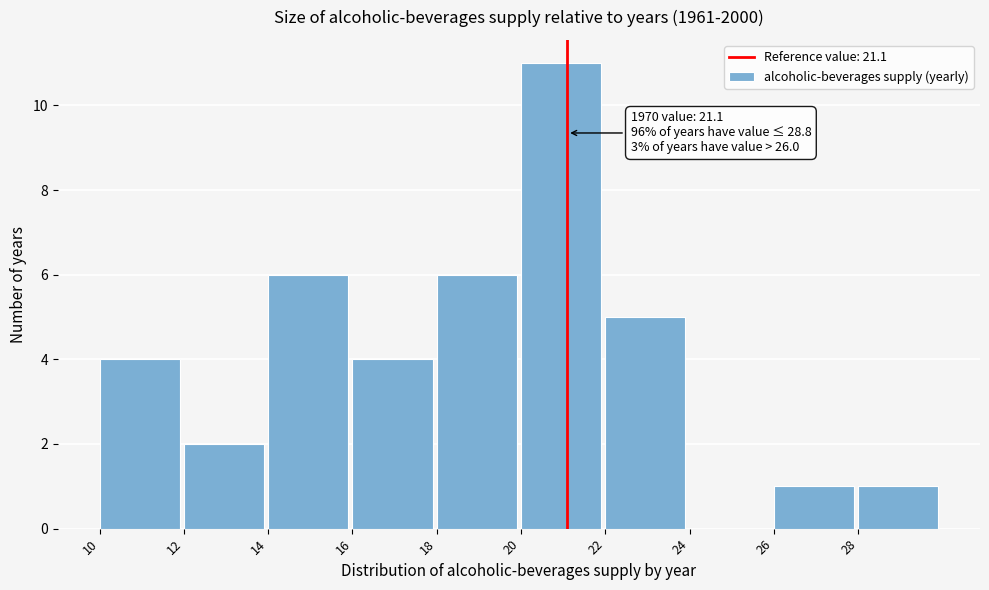

Which range on the x-axis has the tallest bar?

20 to 22